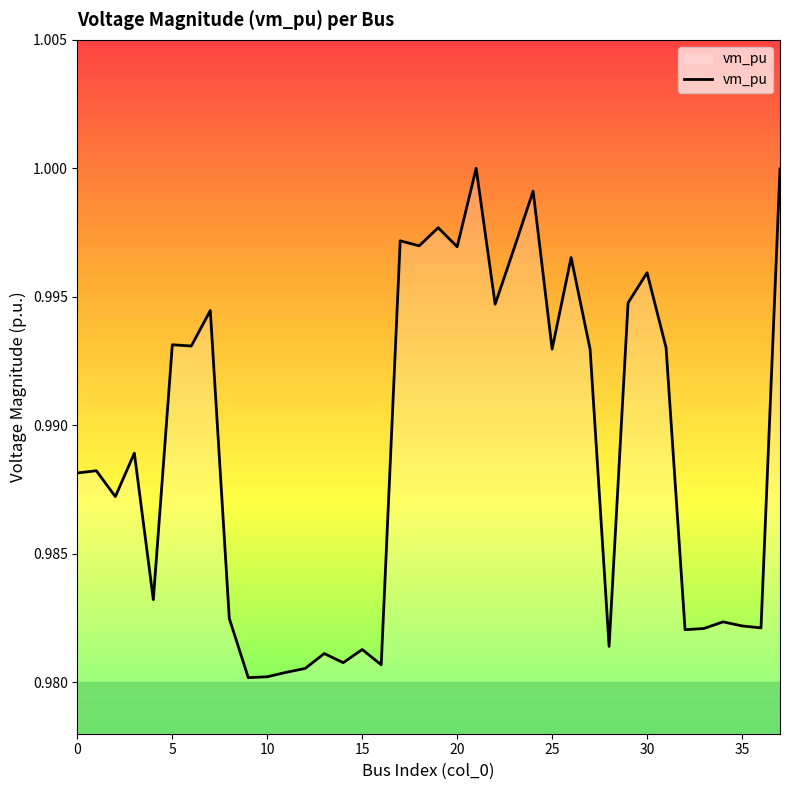

How many lines are shown in the chart?

1